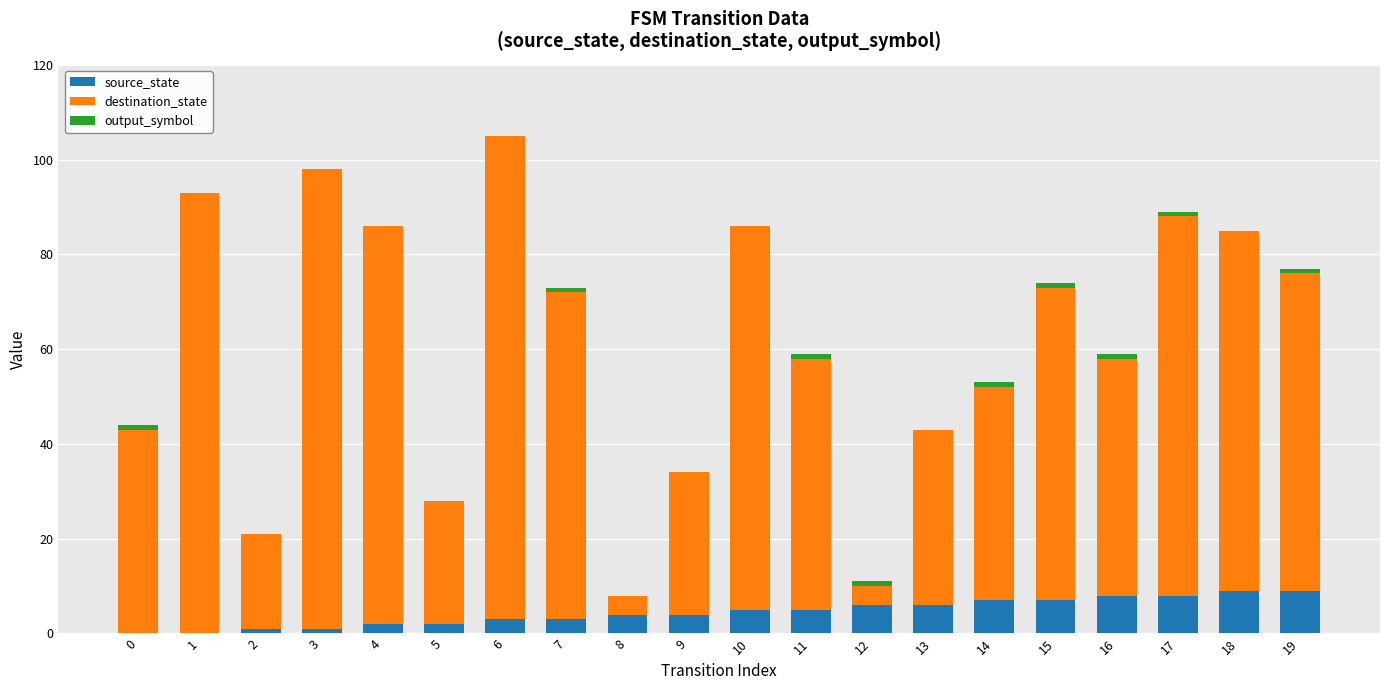

What is the sum of all source_state values?

90